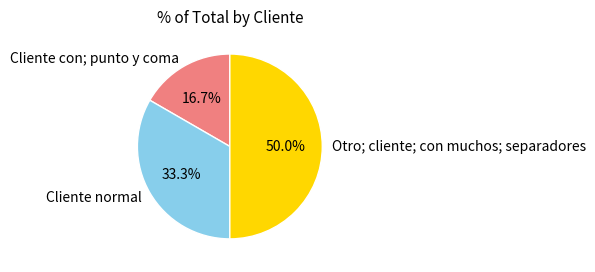

Approximately how many times larger is the value at Cliente normal compared to Otro; cliente; con muchos; separadores?

0.7